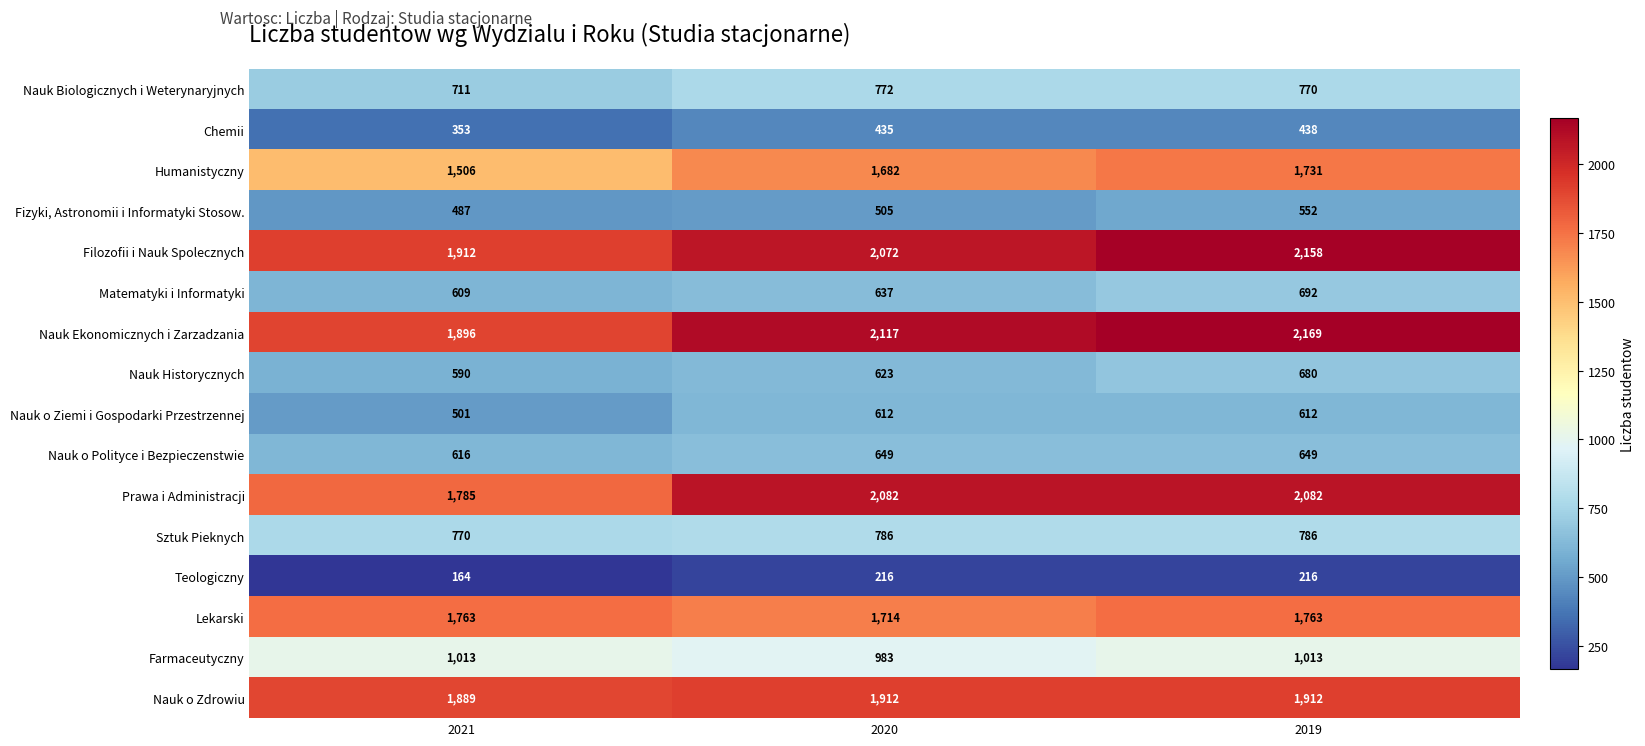

Which series has the largest total across all categories?

Nauk Ekonomicznych i Zarzadzania